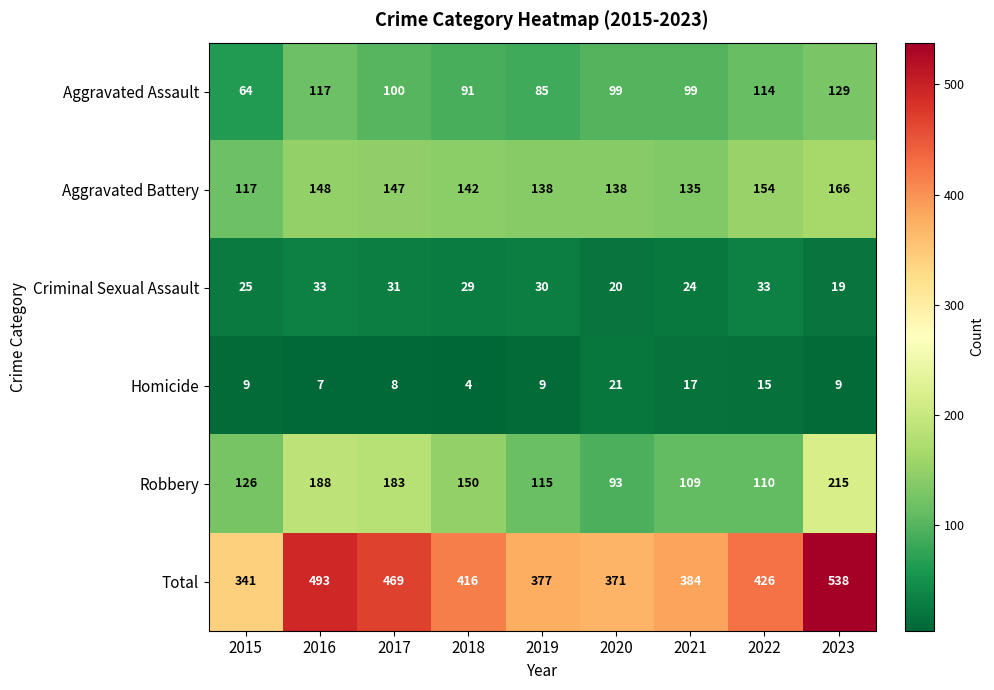

What is the difference between the maximum and minimum values in the Aggravated Assault series?

65